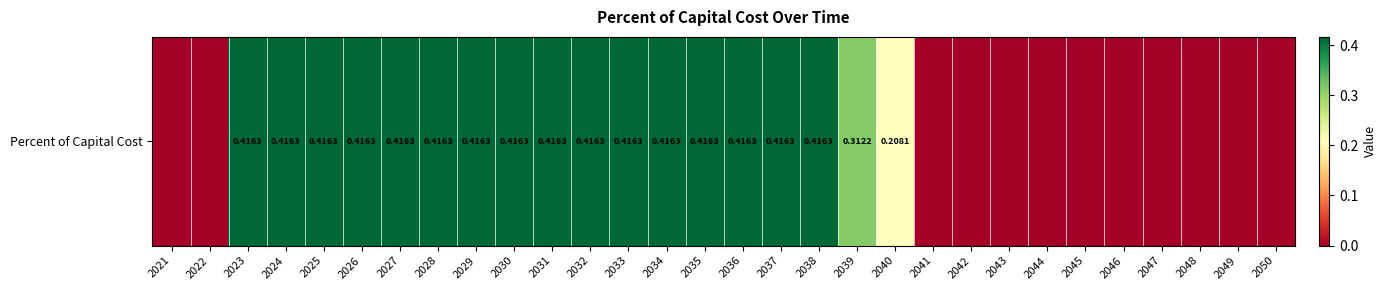

Count the number of values greater than 0.

18